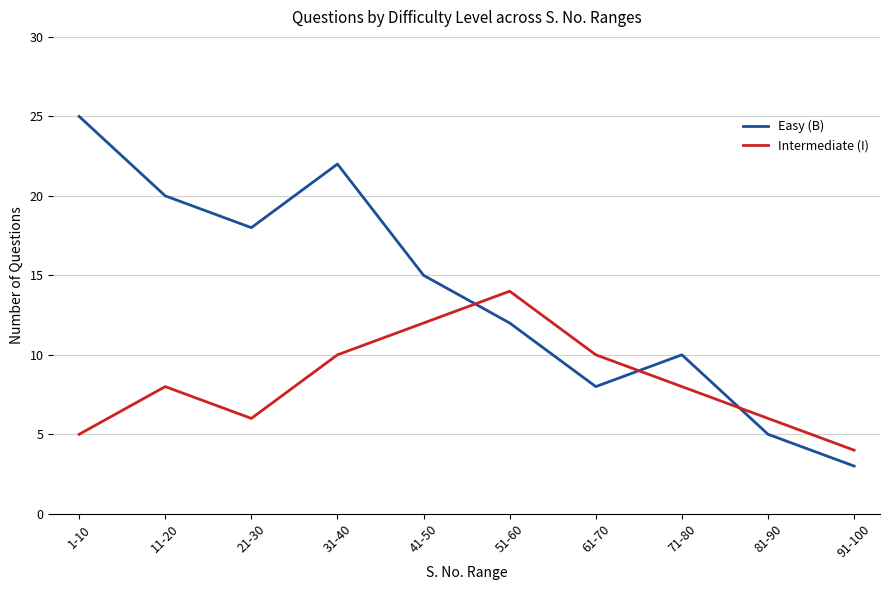

Between 31-40 and 51-60, which series saw the biggest shift?

Easy (B)